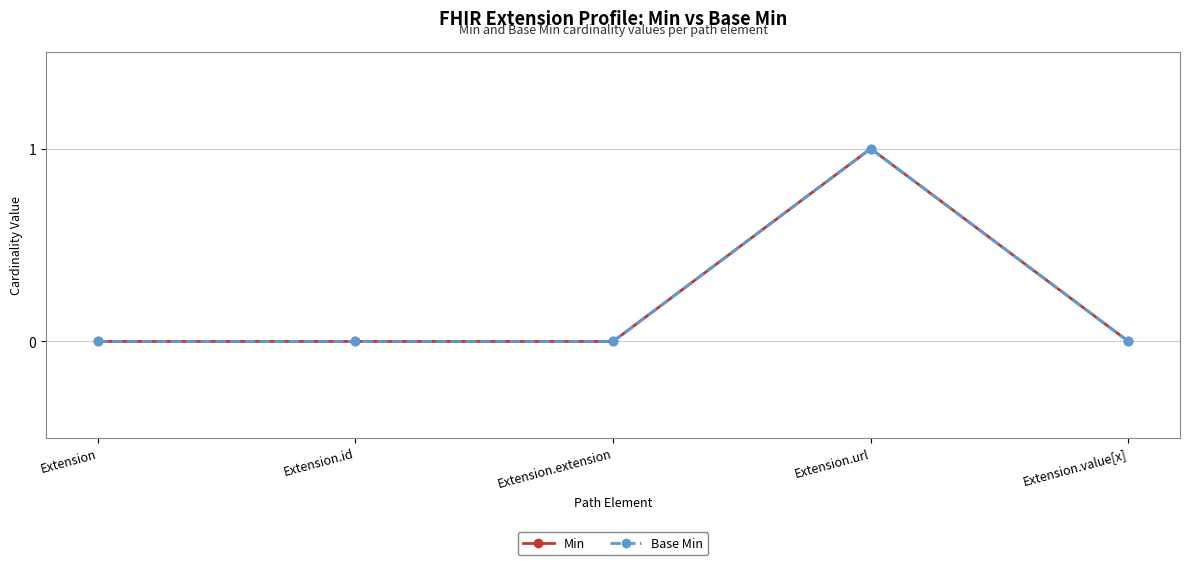

What is the total value across all series at Extension.url?

2